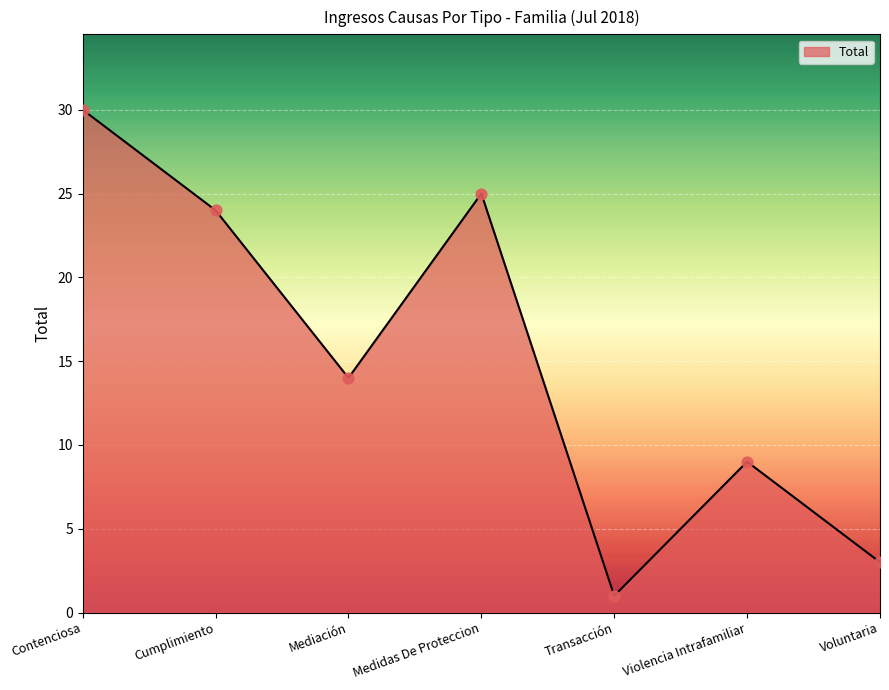

What is the change in value from Contenciosa to Transacción?

-29